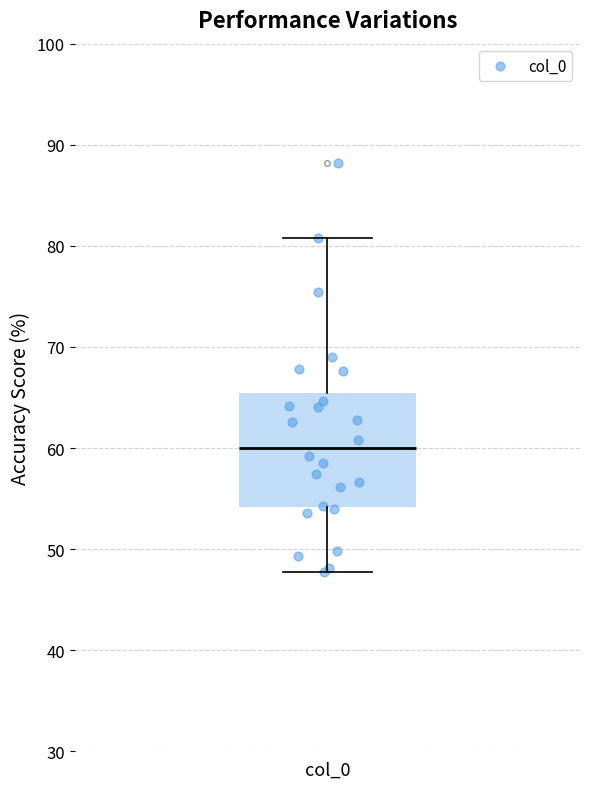

Where is the upper edge of the box for col_0 on the y-axis? The values are not printed on the chart, so give them approximately, as read against the axis.

65